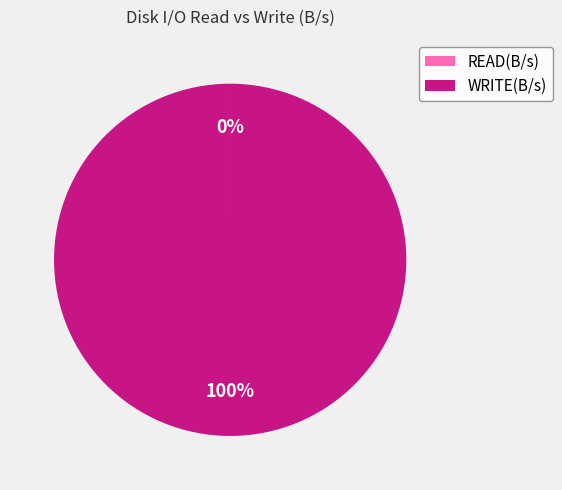

To the nearest percent, what is the average slice percentage?

50%